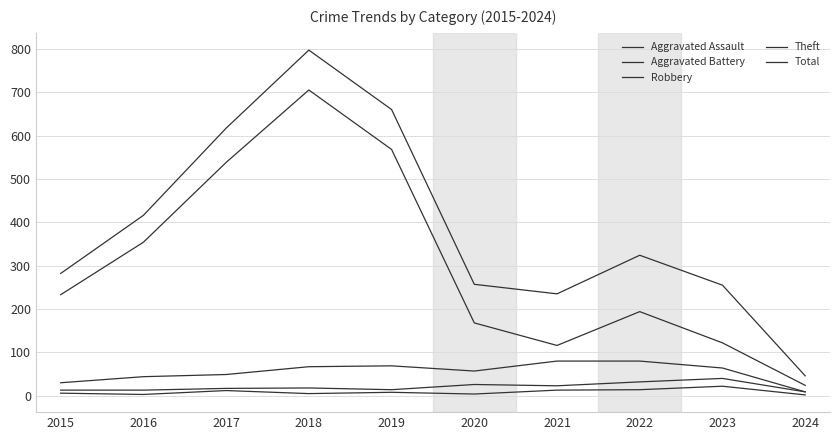

How many lines are shown in the chart?

5